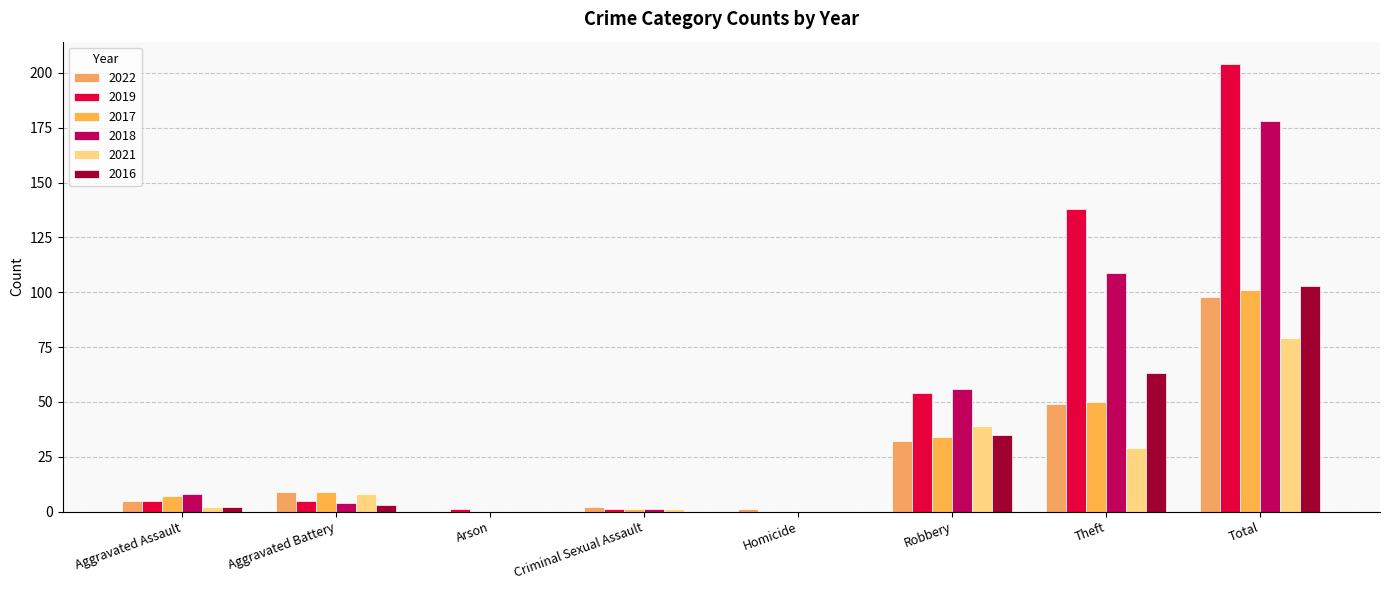

What is the maximum value for 2017?

101